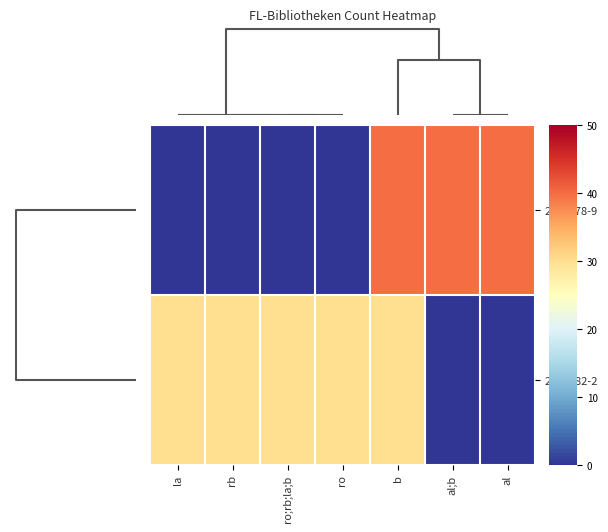

Which series has the largest total across all categories?

2967082-2